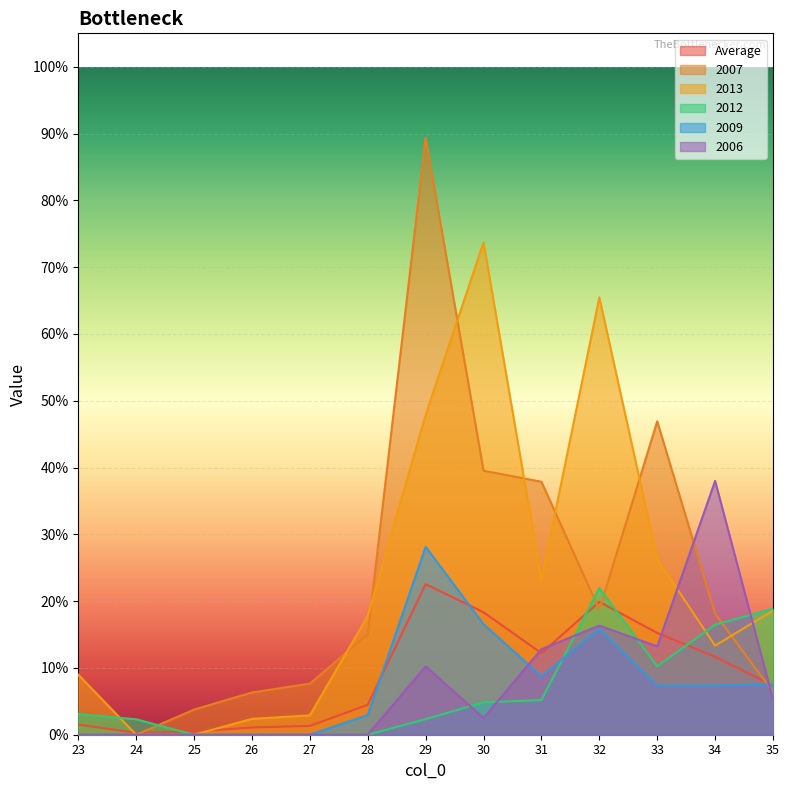

In 2006, how many points are higher than both neighbors (excluding endpoints)?

3